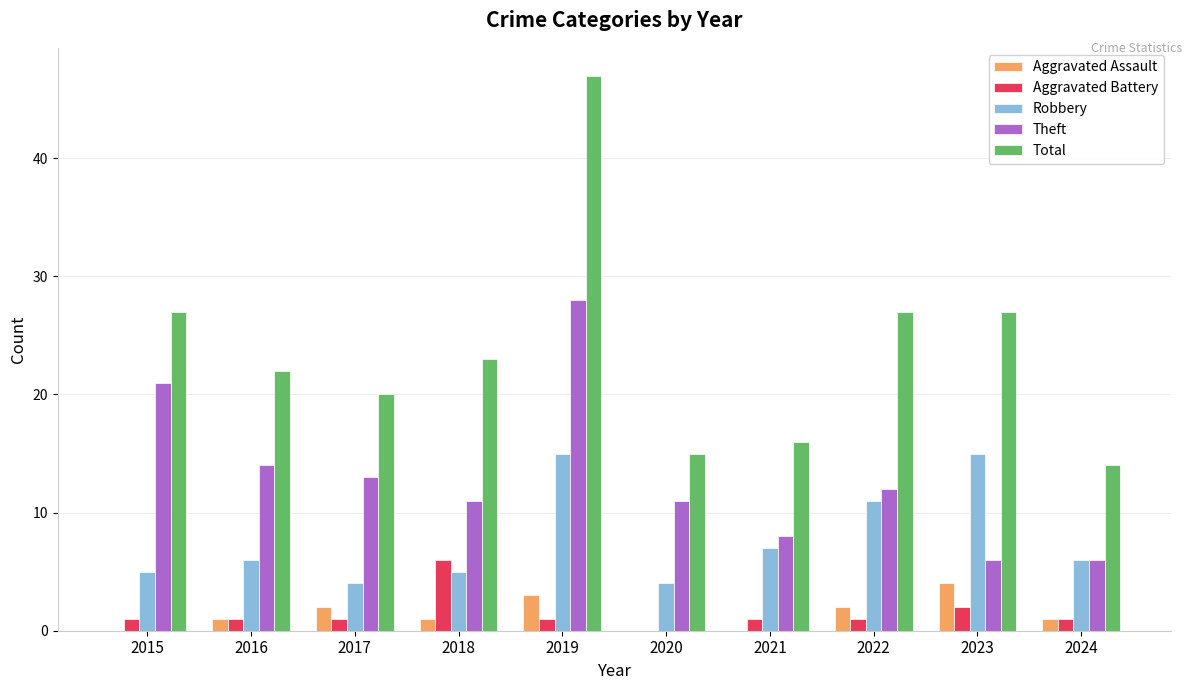

What is the total value across all series at 2016?

44